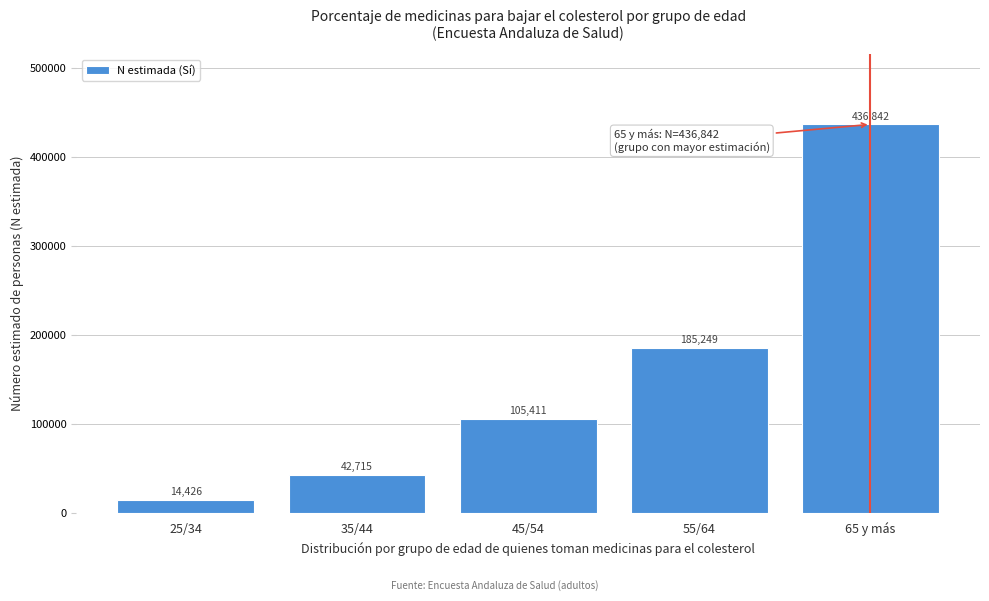

Reading left to right, list all the values displayed in this chart.

25/34=14426	35/44=42715	45/54=105411	55/64=185249	65 y más=436842